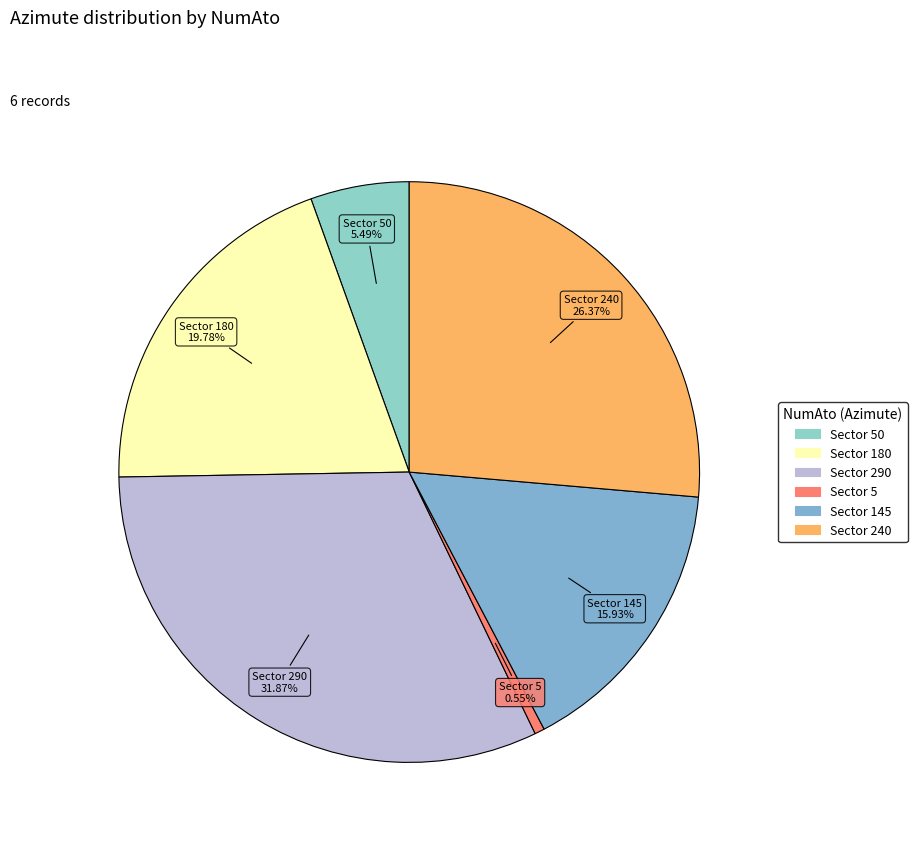

Count the number of slices in the pie.

6